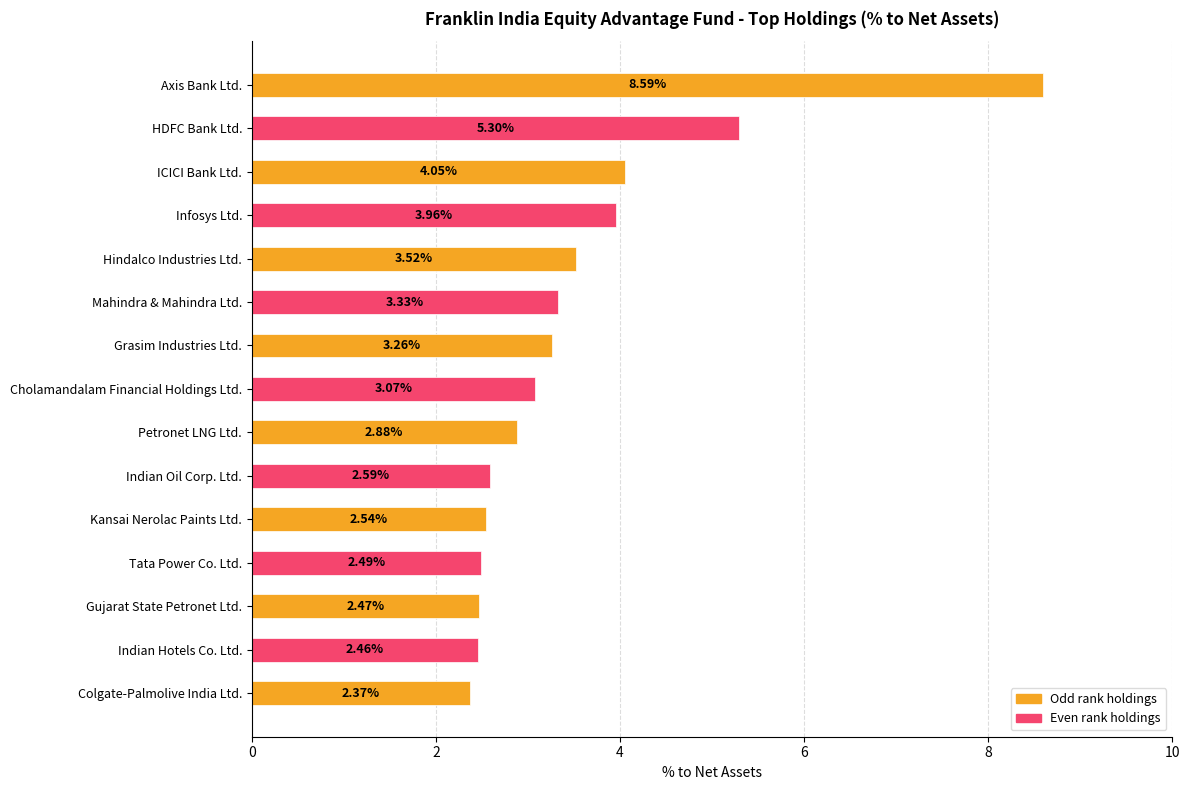

At which label is the value closest to 5?

HDFC Bank Ltd.